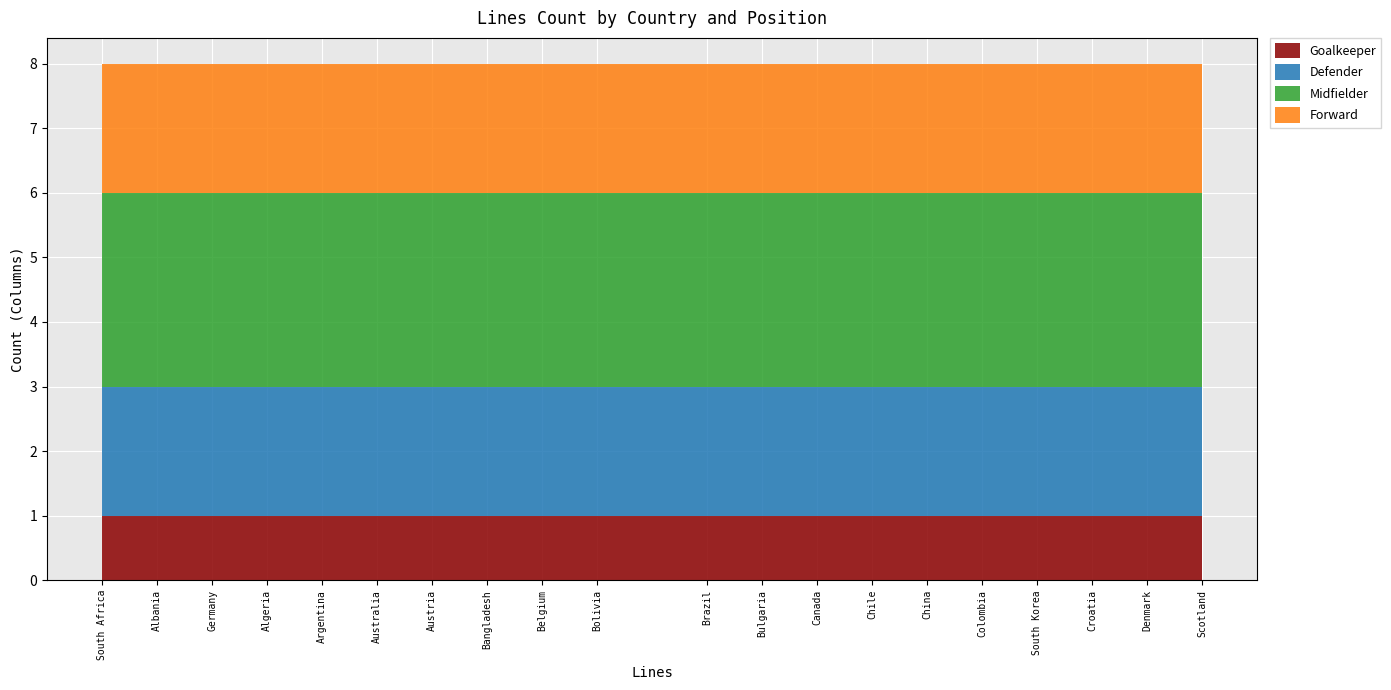

Reading left to right, what are all the values shown in this chart?

Goalkeeper: South Africa=1	Albania=1	Germany=1	Algeria=1	Argentina=1	Australia=1	Austria=1	Bangladesh=1	Belgium=1	Bolivia=1	Brazil=1	Bulgaria=1	Canada=1	Chile=1	China=1	Colombia=1	South Korea=1	Croatia=1	Denmark=1	Scotland=1
Defender: South Africa=2	Albania=2	Germany=2	Algeria=2	Argentina=2	Australia=2	Austria=2	Bangladesh=2	Belgium=2	Bolivia=2	Brazil=2	Bulgaria=2	Canada=2	Chile=2	China=2	Colombia=2	South Korea=2	Croatia=2	Denmark=2	Scotland=2
Midfielder: South Africa=3	Albania=3	Germany=3	Algeria=3	Argentina=3	Australia=3	Austria=3	Bangladesh=3	Belgium=3	Bolivia=3	Brazil=3	Bulgaria=3	Canada=3	Chile=3	China=3	Colombia=3	South Korea=3	Croatia=3	Denmark=3	Scotland=3
Forward: South Africa=2	Albania=2	Germany=2	Algeria=2	Argentina=2	Australia=2	Austria=2	Bangladesh=2	Belgium=2	Bolivia=2	Brazil=2	Bulgaria=2	Canada=2	Chile=2	China=2	Colombia=2	South Korea=2	Croatia=2	Denmark=2	Scotland=2